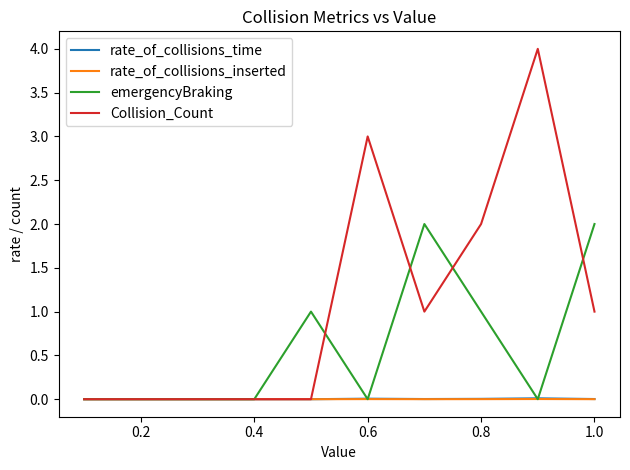

Which series has the widest spread of values?

Collision_Count